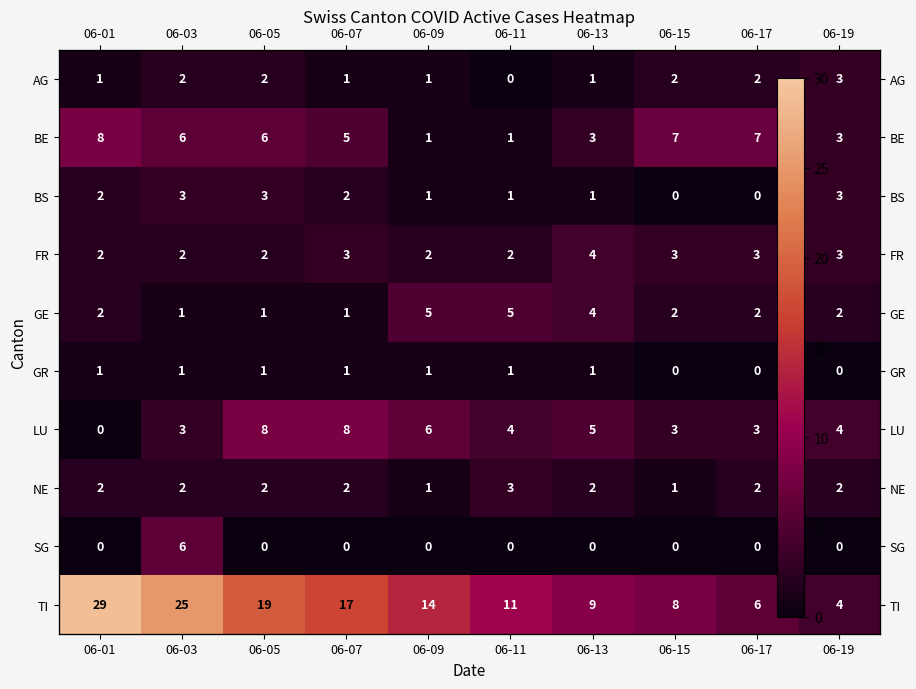

At which label does NE reach its peak?

06-11